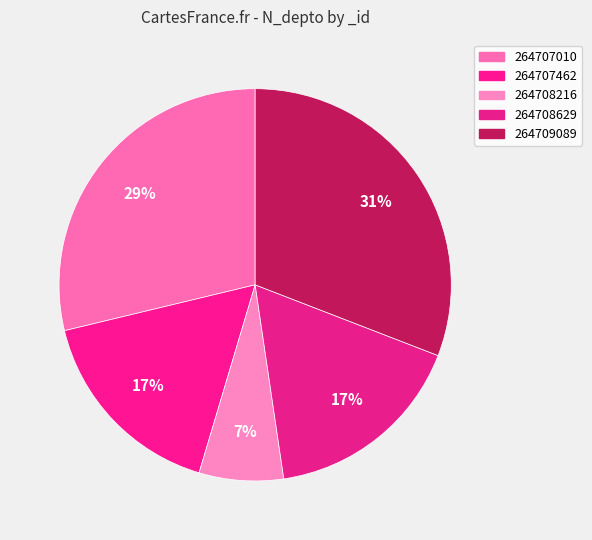

What is the change in value from 264707462 to 264708216?

-878